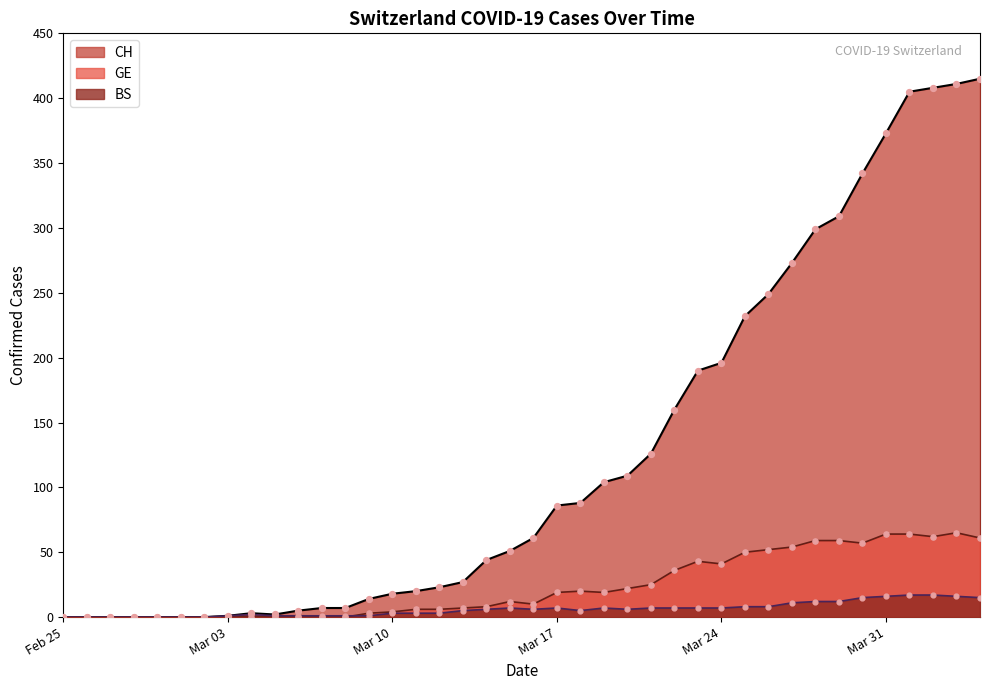

Which series has the largest total across all categories?

CH